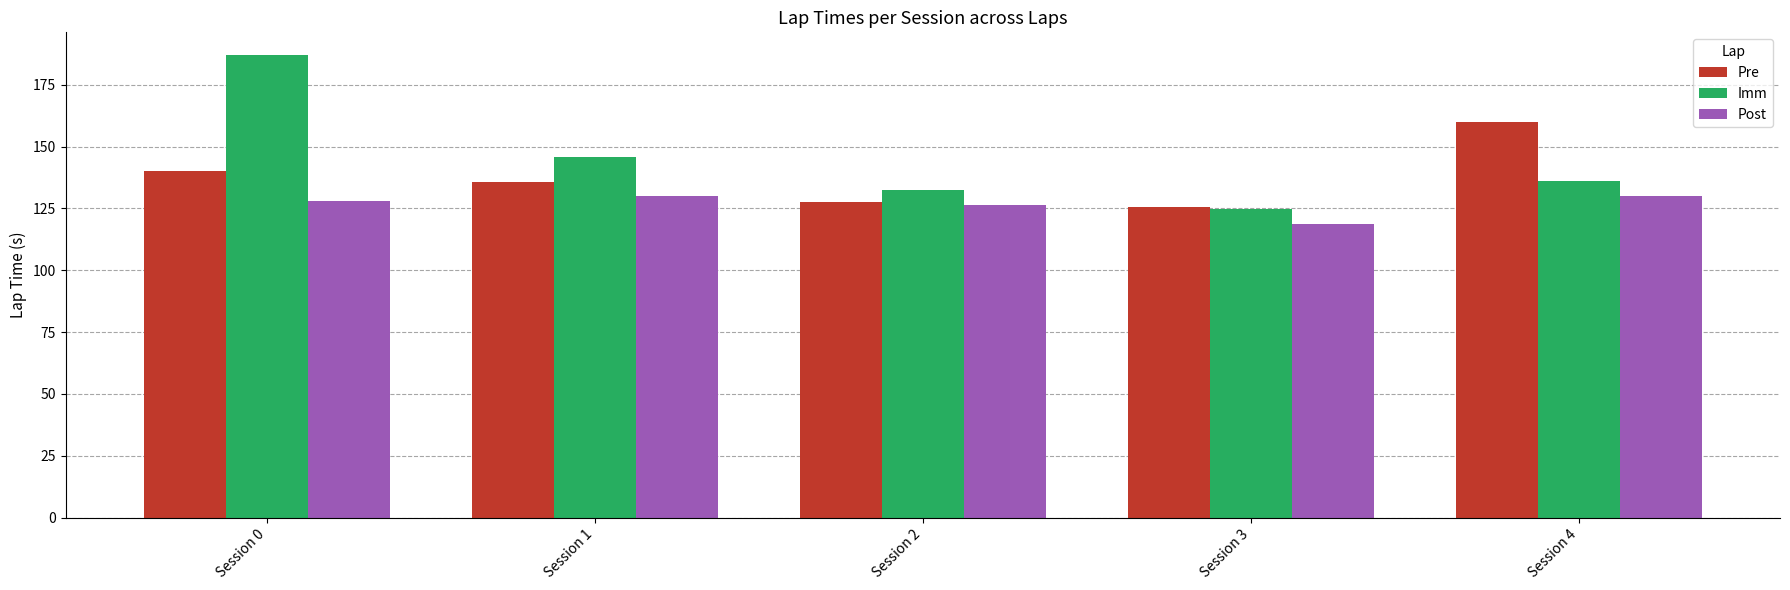

What is the maximum value for Imm?

186.9